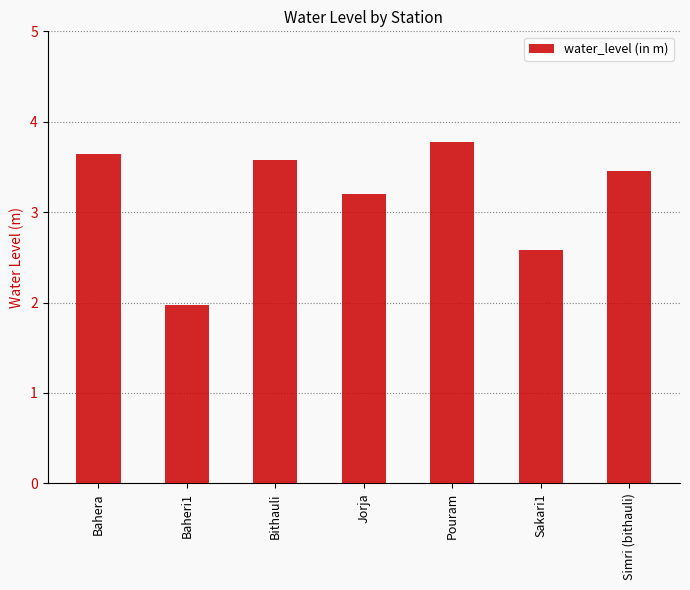

What is the smallest value displayed?

2.0